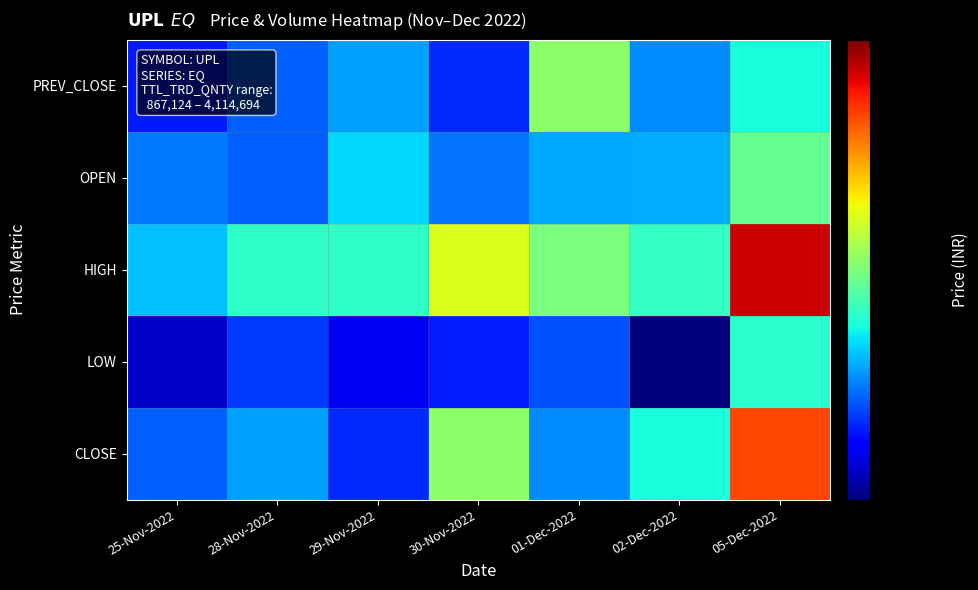

How many distinct data groups are displayed?

5